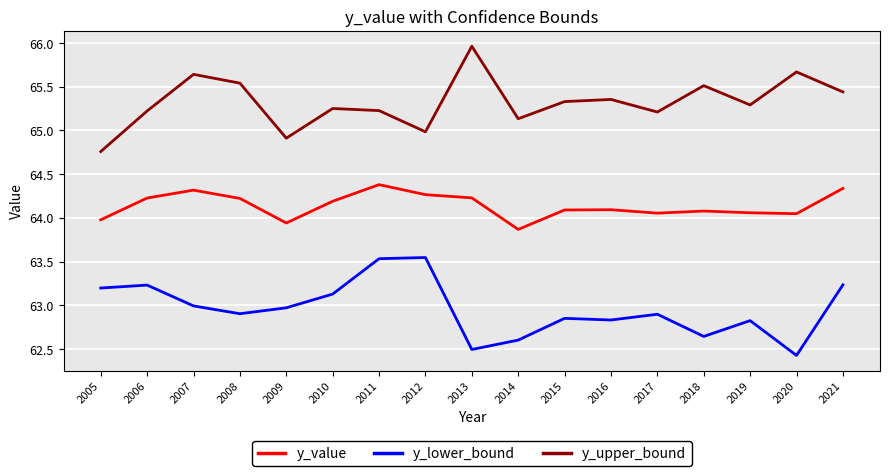

The value of y_lower_bound at 2021 is 63.2. True or false?

True